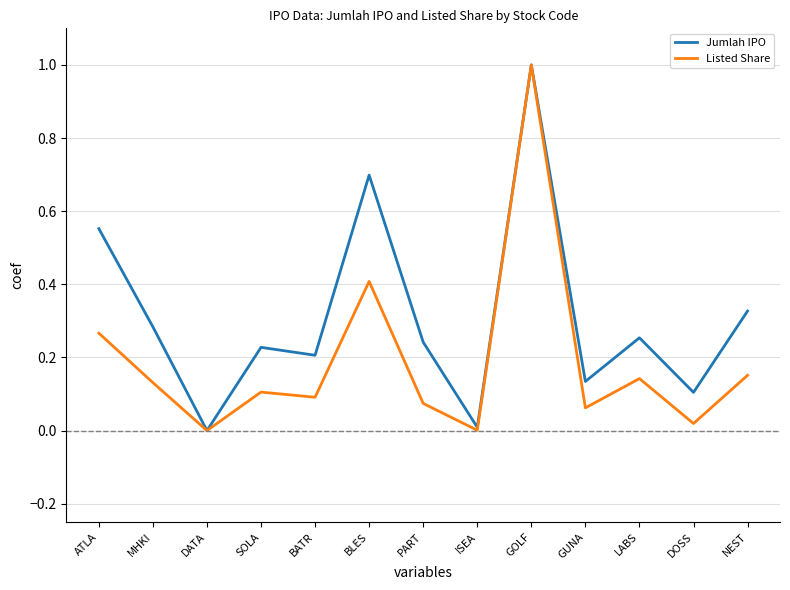

List the series in order of their overall mean, highest first.

Jumlah IPO, Listed Share